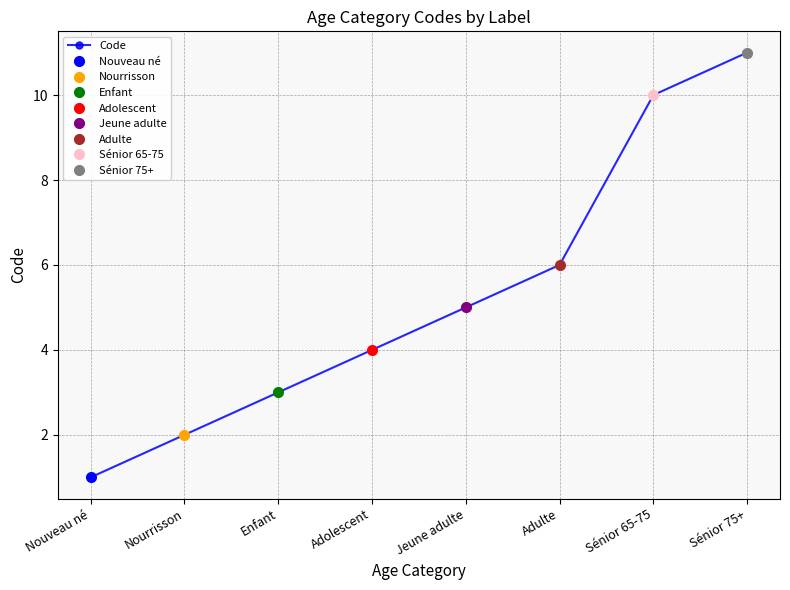

What is the sum of all values?

42